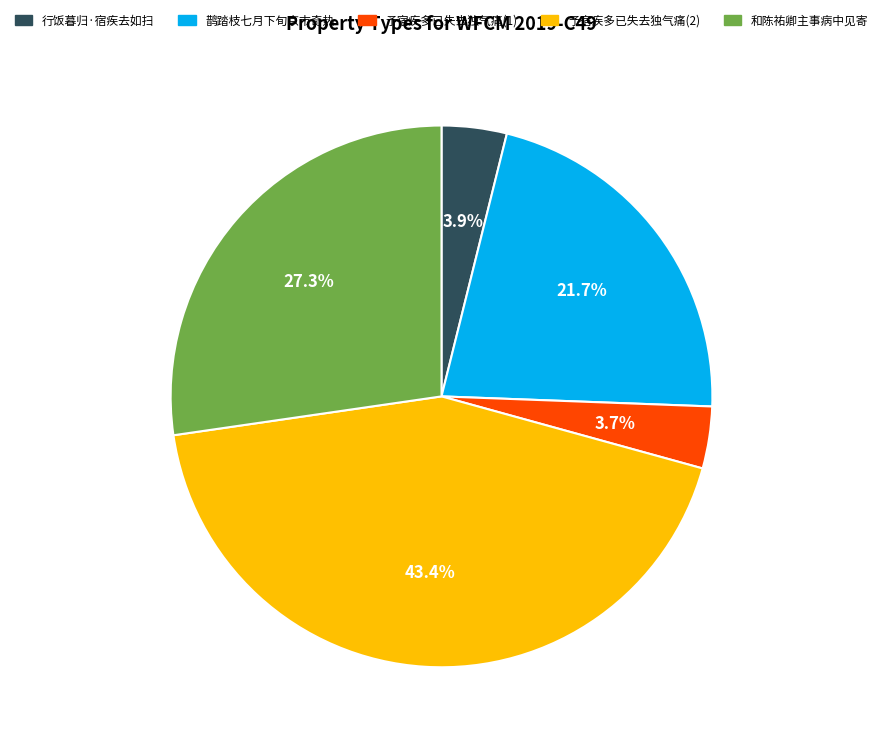

Which has a higher value, 行饭暮归·宿疾去如扫 or 予宿疾多已失去独气痛(2)?

予宿疾多已失去独气痛(2)